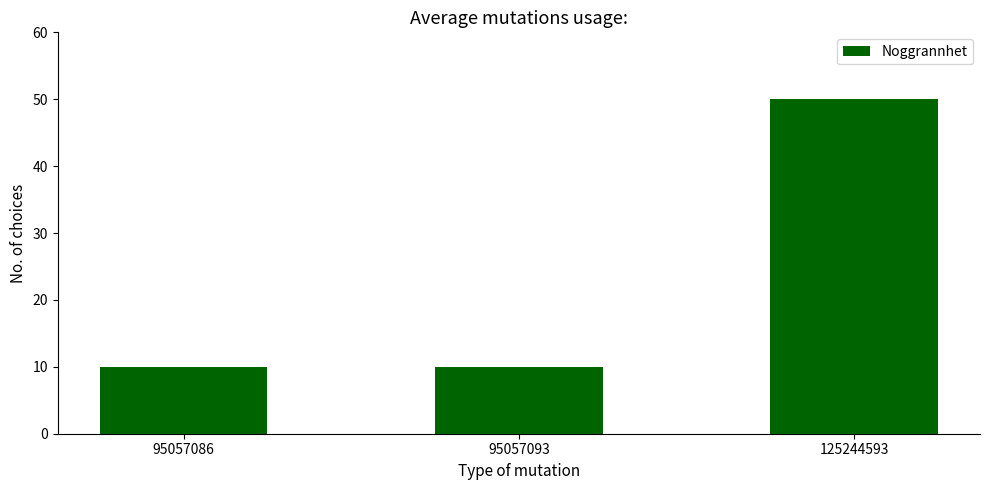

Does the chart contain stacked bars?

No